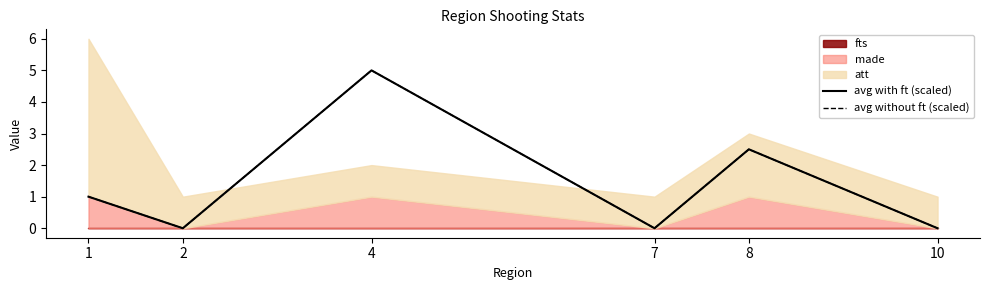

How many interior local valleys does the avg without ft (scaled) series have?

2